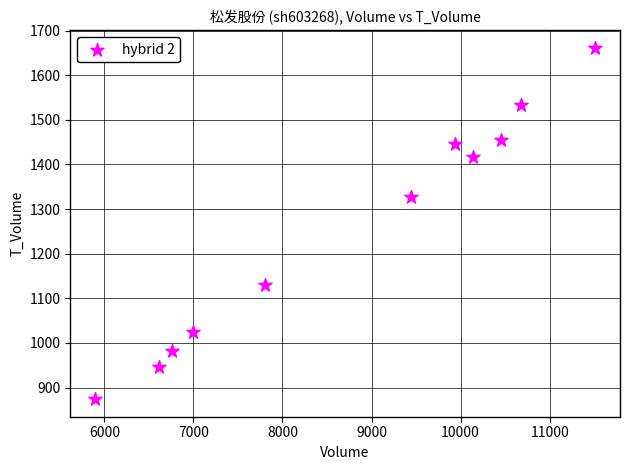

What is the average X value?

8748